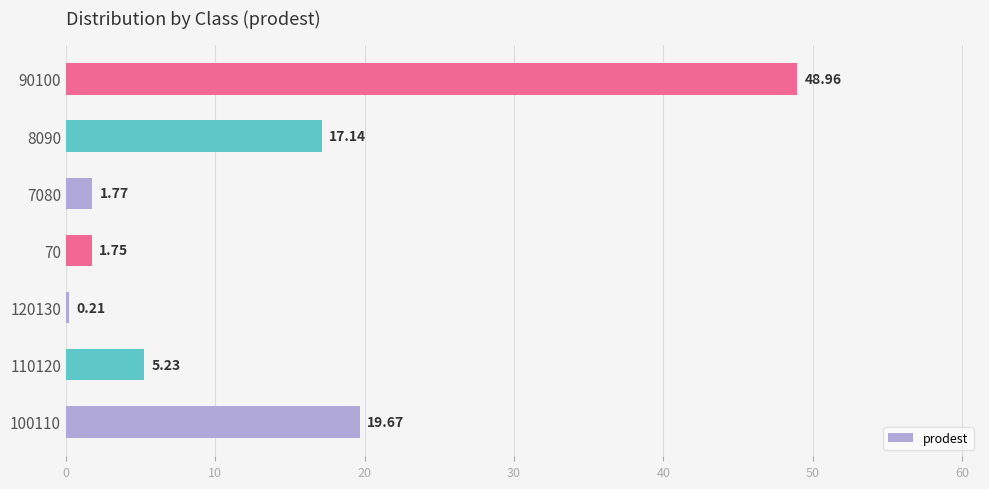

Does the chart contain stacked bars?

No